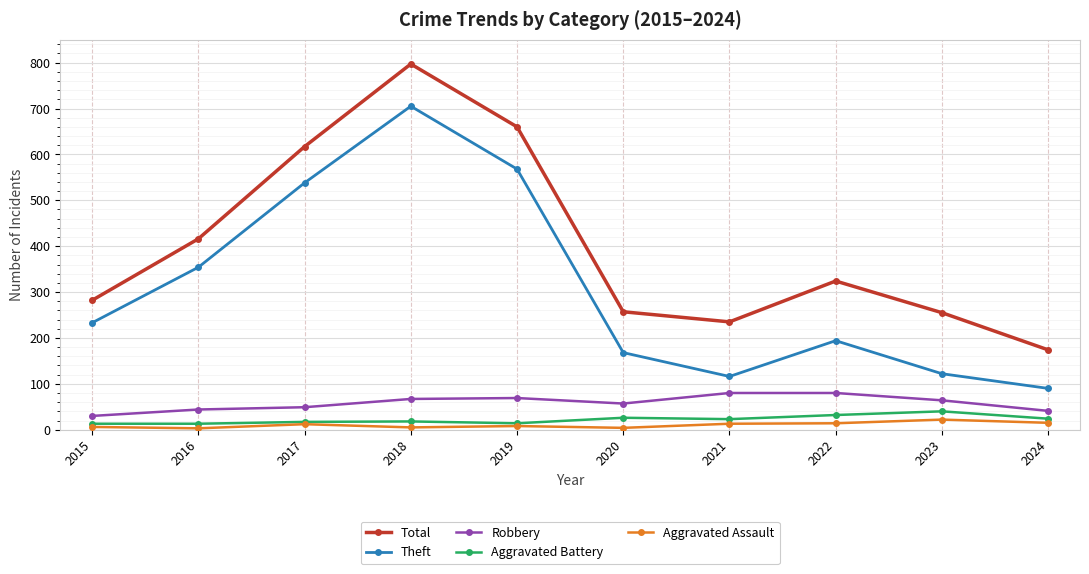

Which series has the largest range (max minus min)?

Total